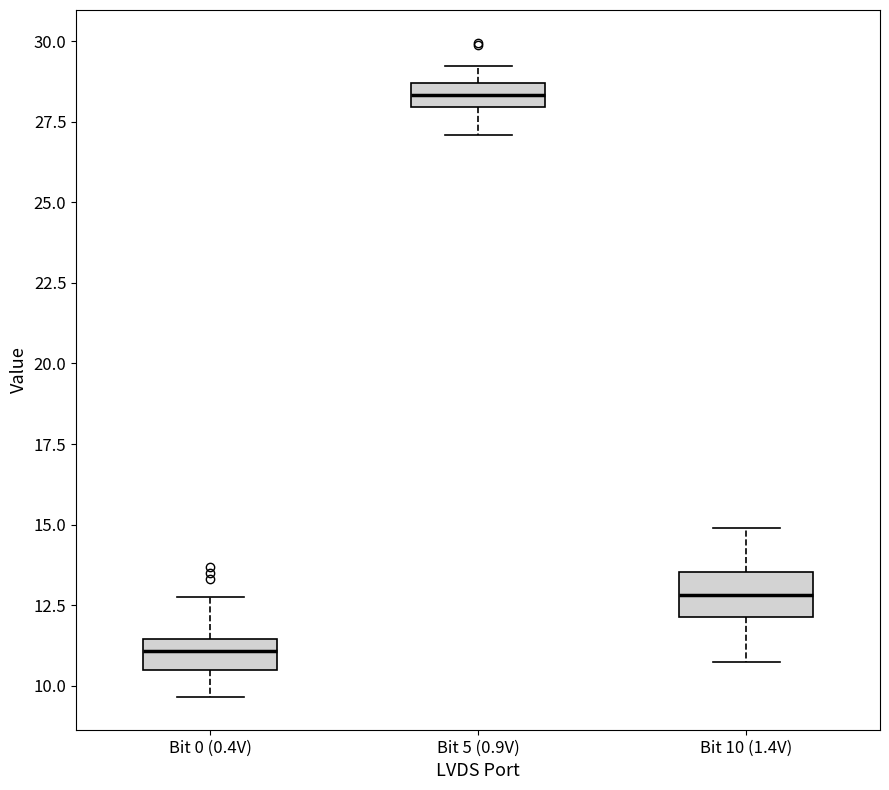

Which box has the highest median line?

Bit 5 (0.9V)